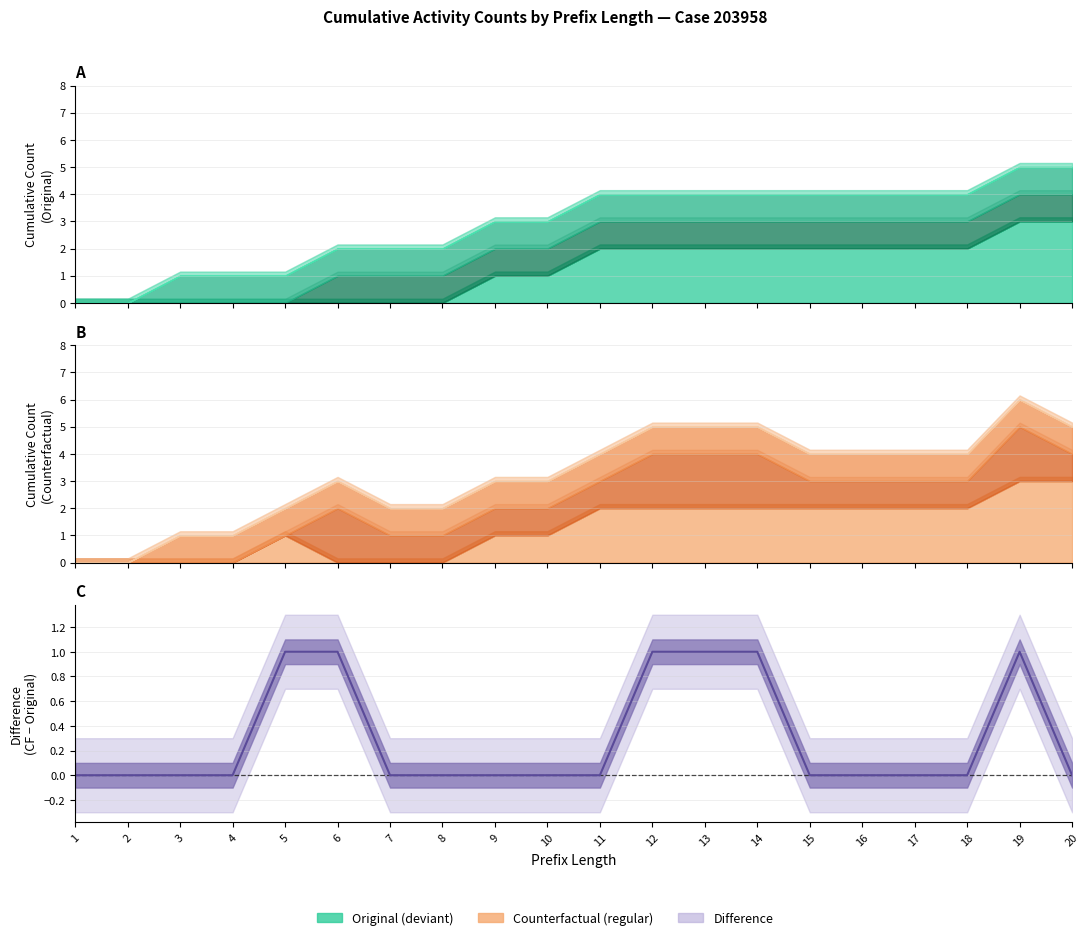

Reading right to left, extract all data points from this chart.

0	1	0	0	0	0	1	1	1	0	0	0	0	0	1	1	0	0	0	0